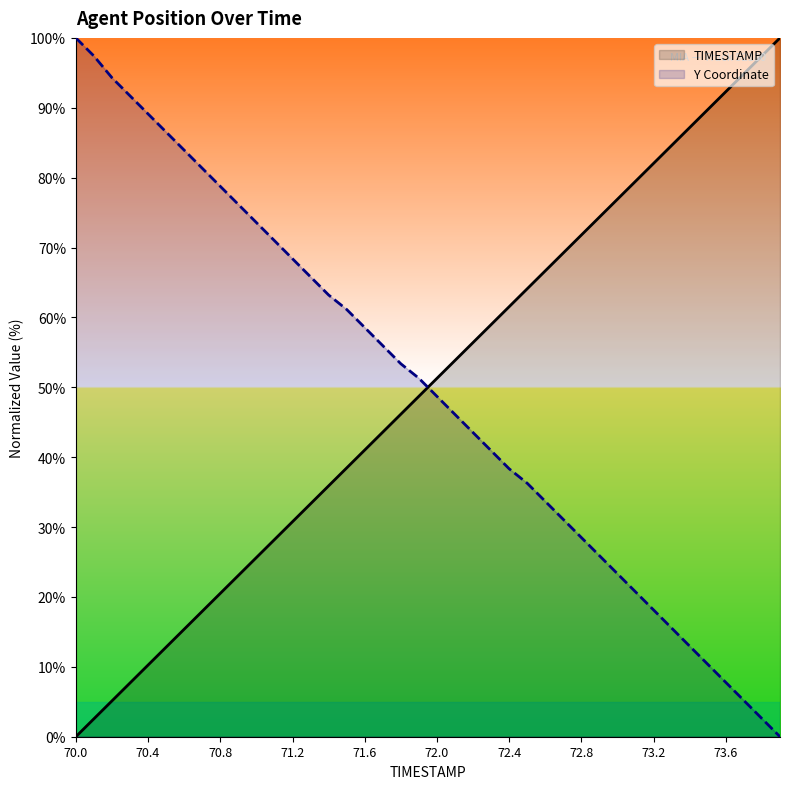

Reading left to right, extract all data points from this chart.

TIMESTAMP: 0.0	2.6	5.1	7.7	10.3	12.8	15.4	17.9	20.5	23.1	25.6	28.2	30.8	33.3	35.9	38.5	41.0	43.6	46.2	48.7	51.3	53.8	56.4	59.0	61.5	64.1	66.7	69.2	71.8	74.4	76.9	79.5	82.1	84.6	87.2	89.7	92.3	94.9	97.4	100.0
Y: 100.0	97.4	94.3	91.7	89.1	86.5	83.9	81.3	78.8	76.2	73.6	71.0	68.4	65.8	63.2	61.1	58.5	56.0	53.4	51.3	48.7	46.1	43.5	40.9	38.3	36.3	33.7	31.1	28.5	25.9	23.3	20.7	18.1	15.5	13.0	10.4	7.8	5.2	2.6	0.0